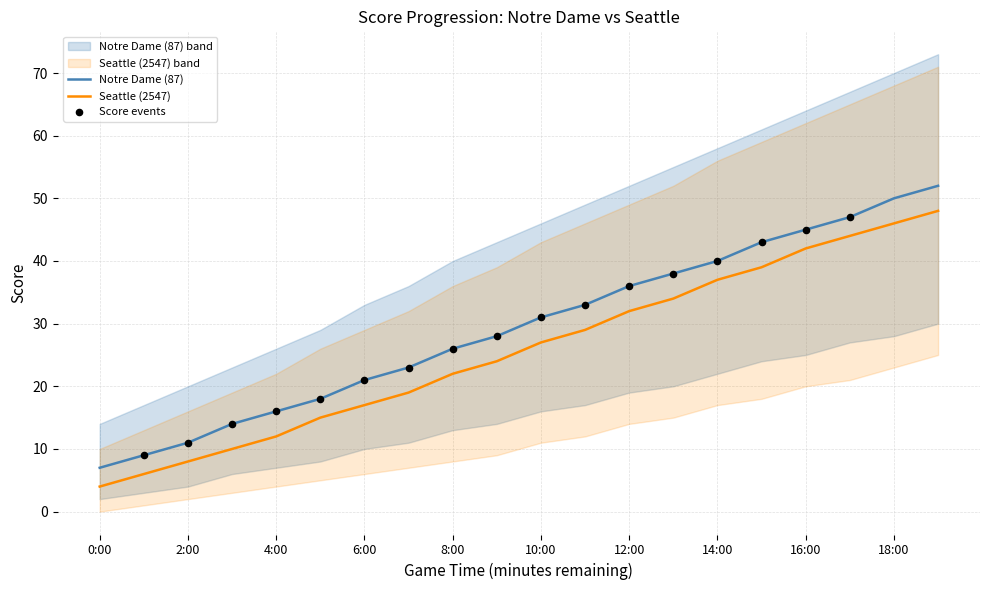

At which category is the sum across all series the highest?

19:00